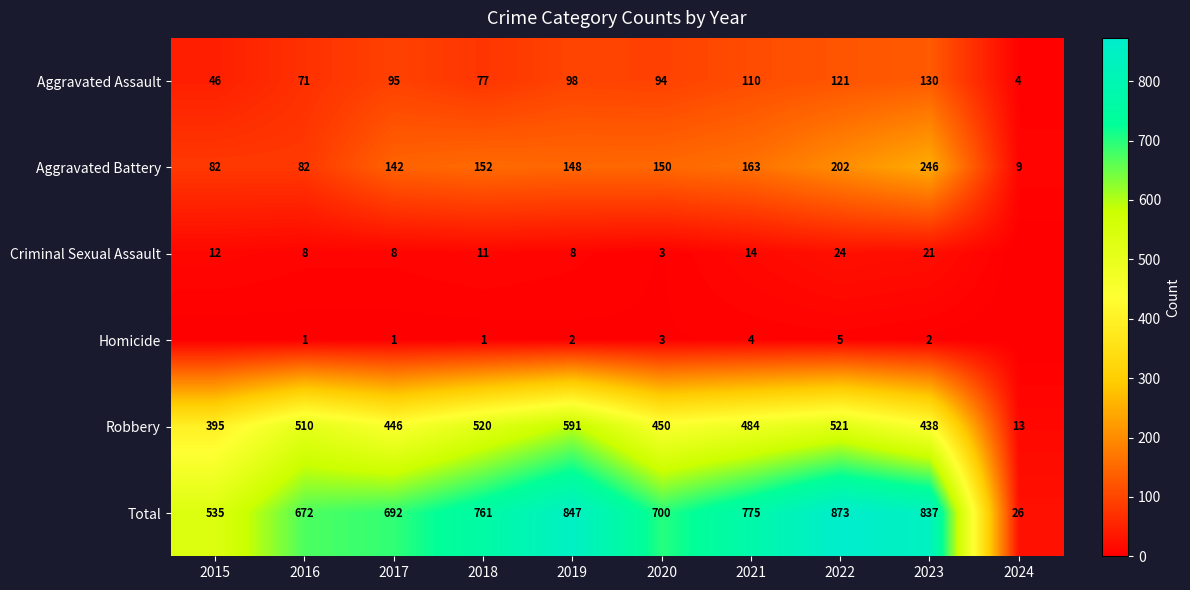

Rank the series at 2019 from highest to lowest value.

Total, Robbery, Aggravated Battery, Aggravated Assault, Criminal Sexual Assault, Homicide